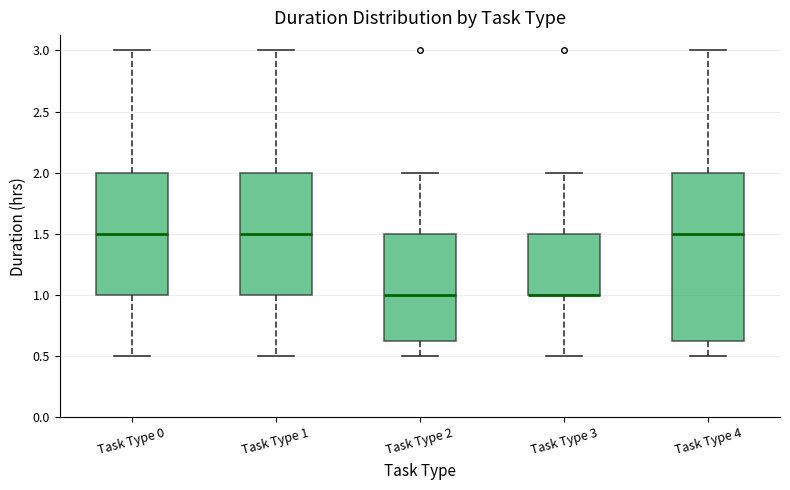

Reading left to right, transcribe this box plot: for each box, give where its median line is, the range the box spans, and where its two whiskers end, as read against the y-axis. The values are not printed on the chart, so give them approximately, as read against the axis.

Task Type 0: median 1.50, box 1.00 to 2.00, whiskers 0.50 to 3.00
Task Type 1: median 1.50, box 1.00 to 2.00, whiskers 0.50 to 3.00
Task Type 2: median 1.00, box 0.65 to 1.50, whiskers 0.50 to 2.00
Task Type 3: median 1.00 (drawn on the box's lower edge), box 1.00 to 1.50, whiskers 0.50 to 2.00
Task Type 4: median 1.50, box 0.65 to 2.00, whiskers 0.50 to 3.00